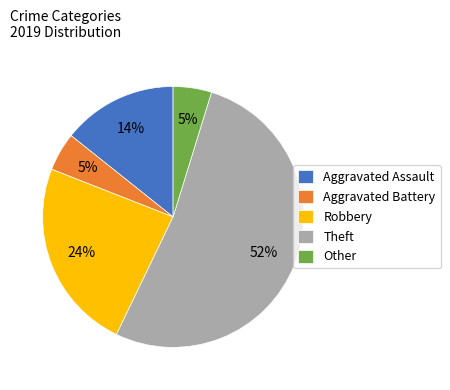

How many slices are in this pie chart?

5